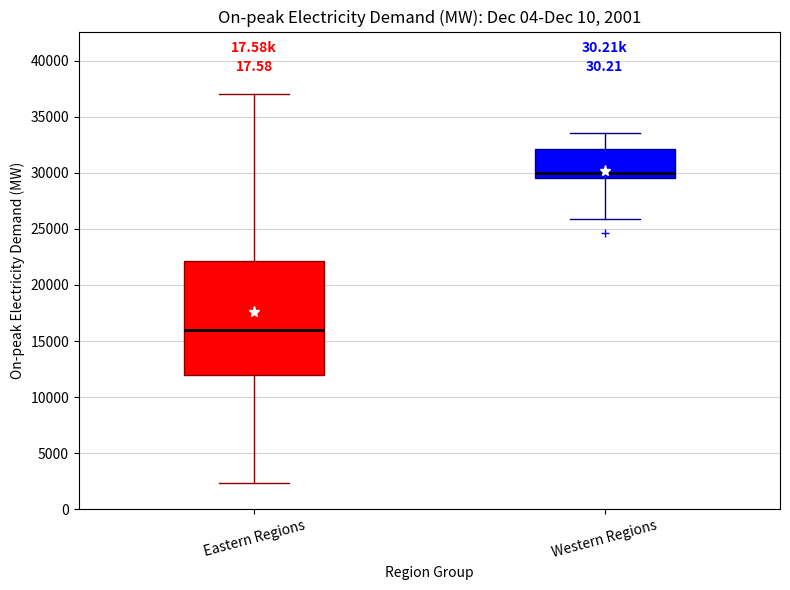

Which box's median line is the highest?

Western Regions